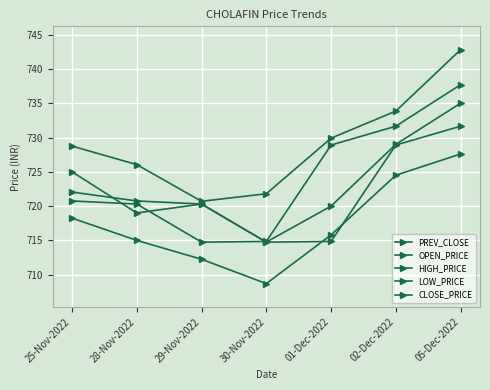

How many lines are shown in the chart?

5